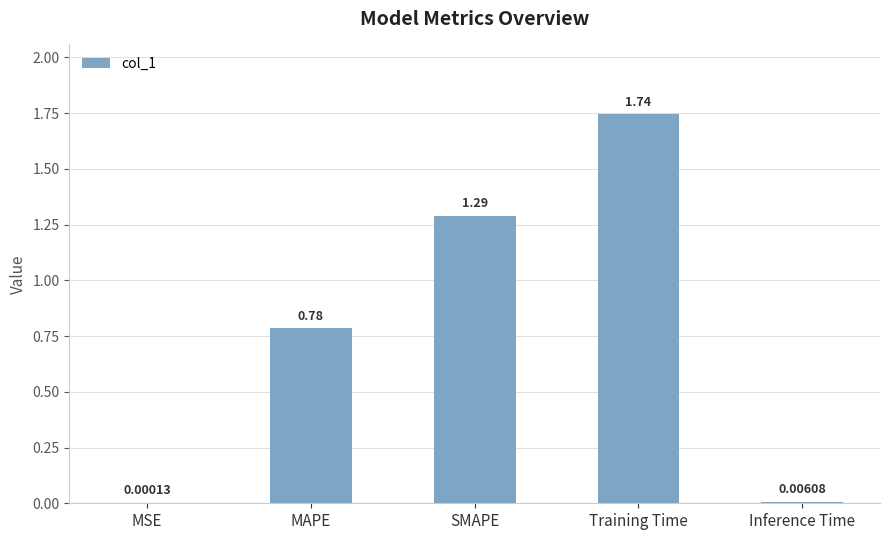

Between Inference Time and SMAPE, which is larger?

SMAPE